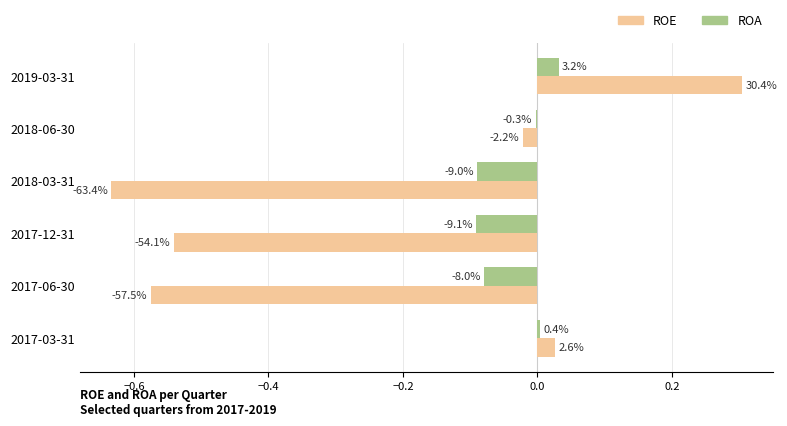

Which series has the largest total across all categories?

ROA